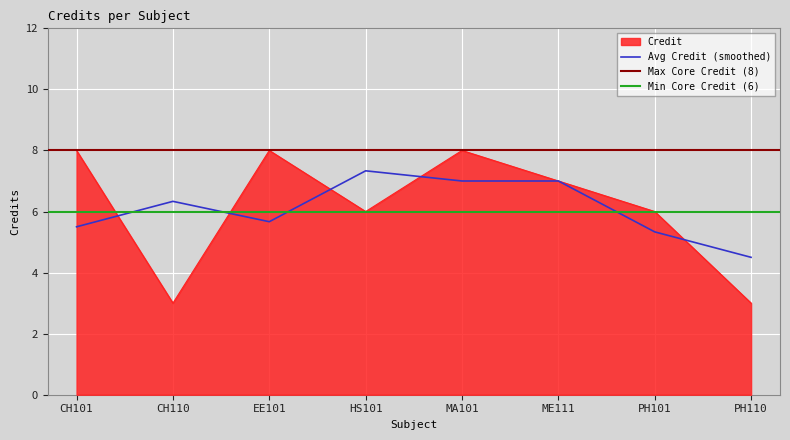

List the labels in order of value, largest first.

CH101, EE101, MA101, ME111, HS101, PH101, CH110, PH110